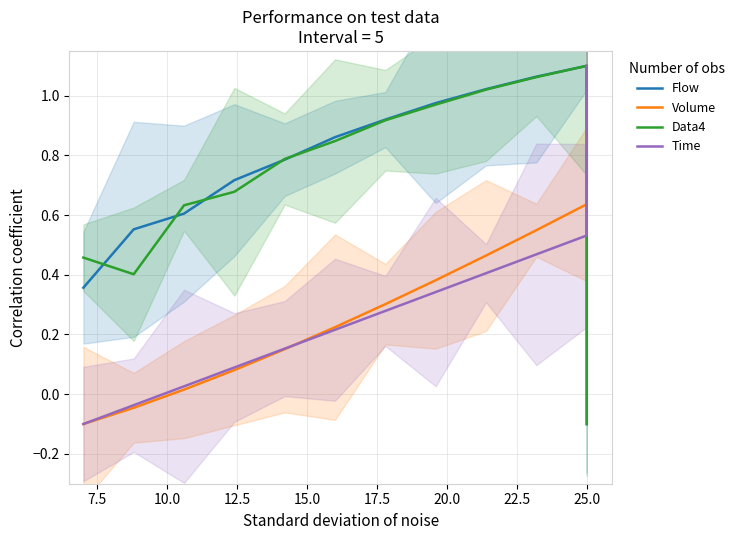

What is the value of the Data4 point at the 1st from the left?

0.5